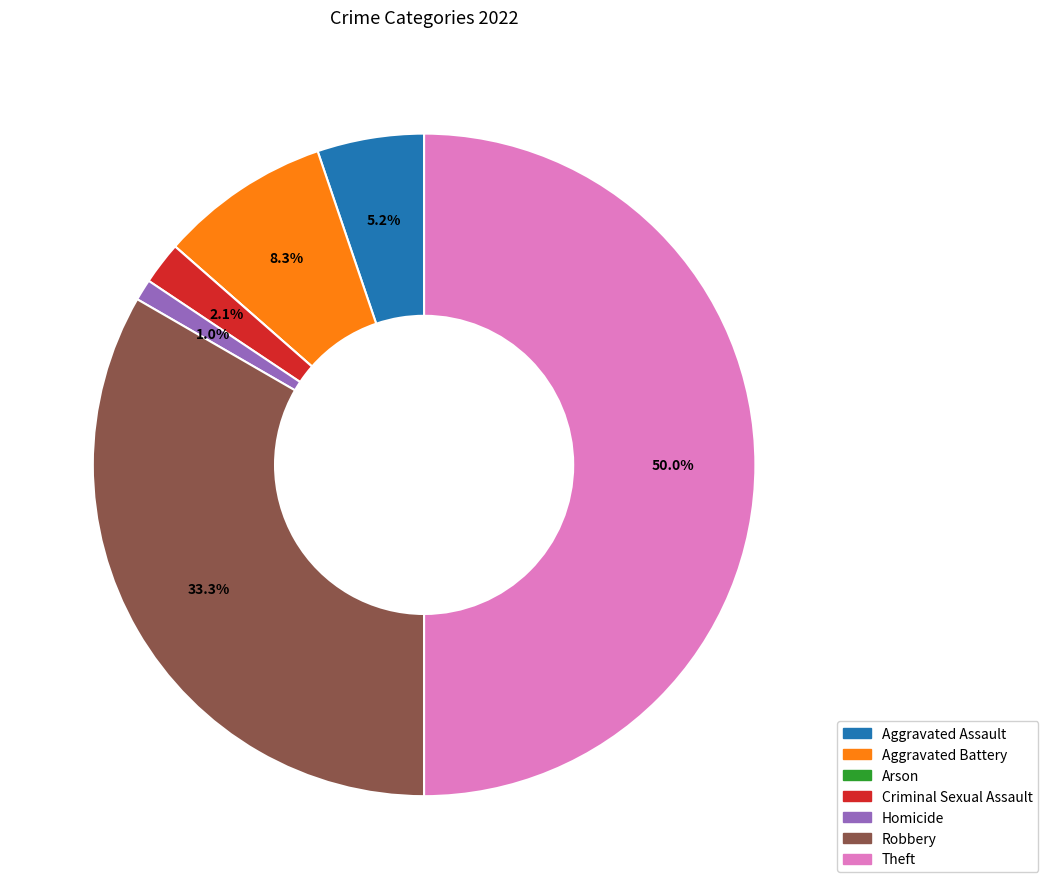

Do Criminal Sexual Assault and Theft together represent more than half of the pie?

Yes